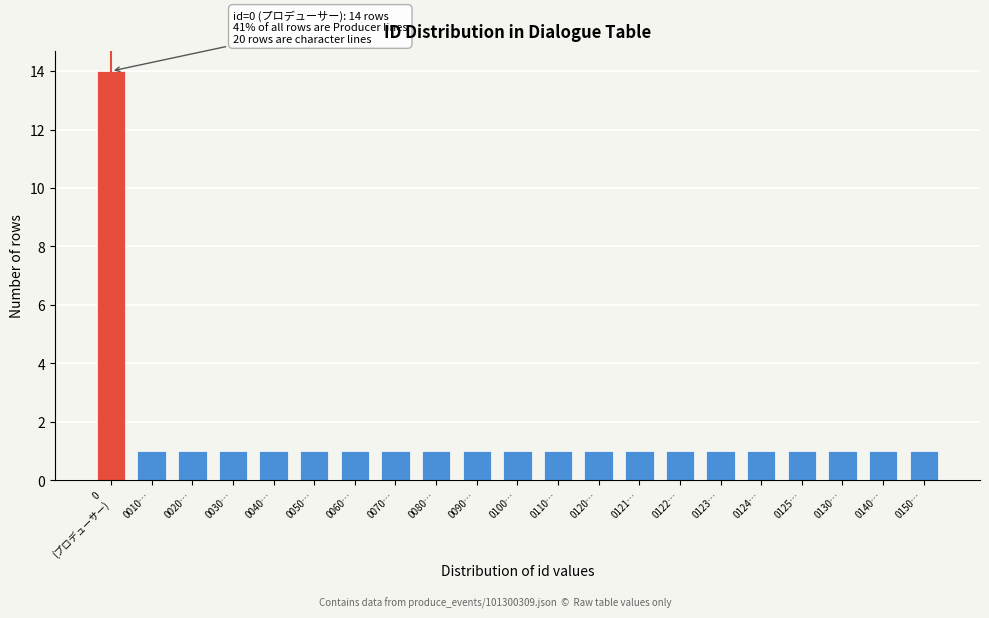

Reading left to right, extract all data points from this chart.

14	1	1	1	1	1	1	1	1	1	1	1	1	1	1	1	1	1	1	1	1